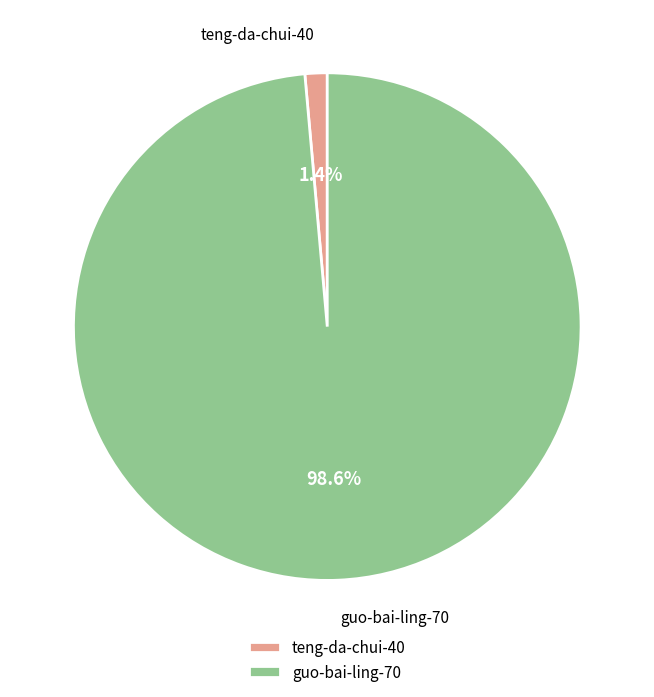

The guo-bai-ling-70 slice represents 89% of the pie. True or false?

False